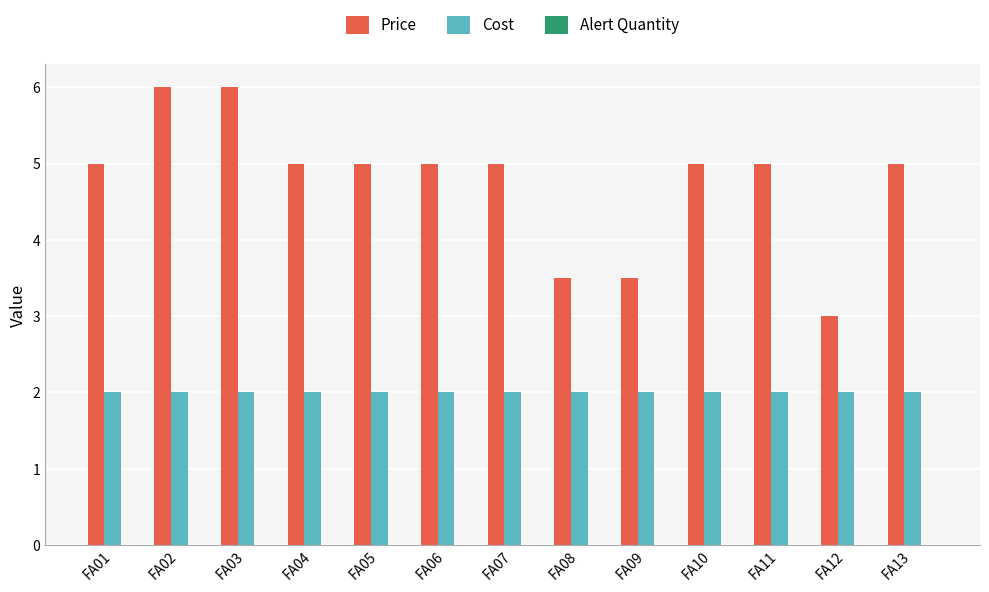

Is the value of Cost at FA11 greater than the value of Price at FA10?

No